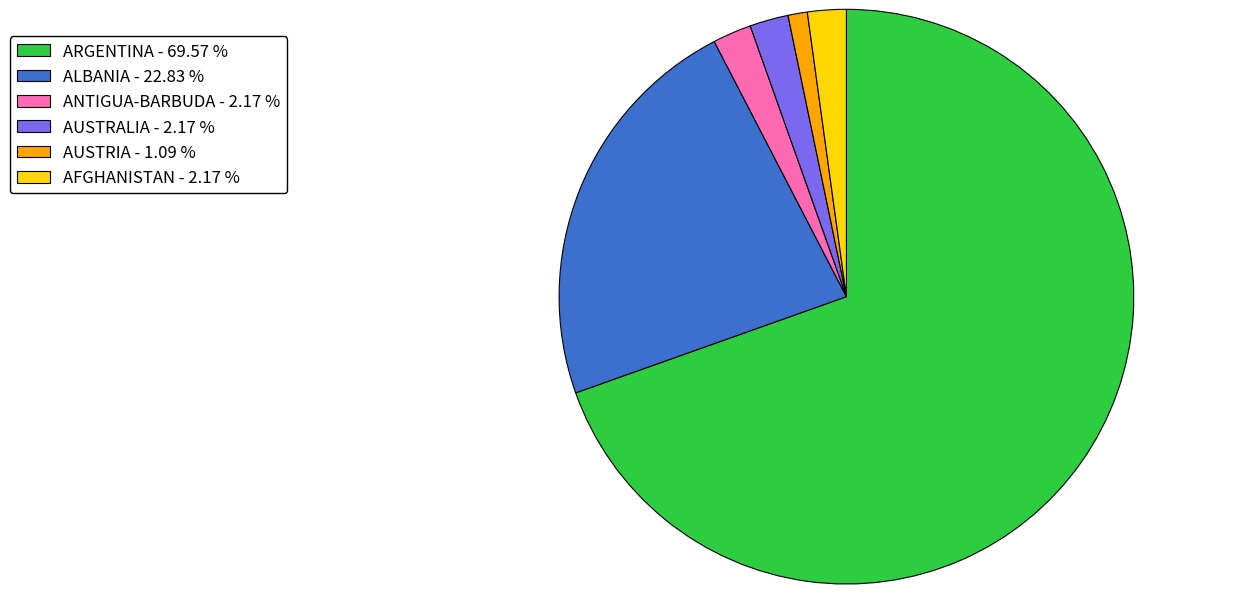

What is the ratio of the value at ARGENTINA - 69.57 % to the value at AUSTRALIA - 2.17 %?

32.0